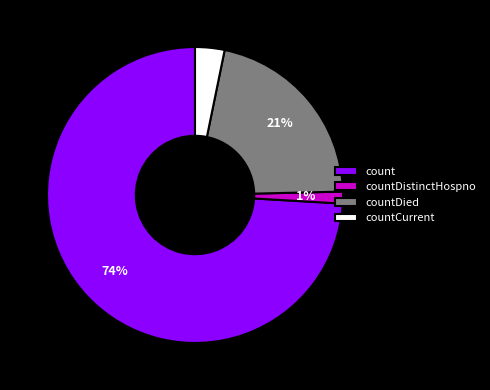

What is the majority slice?

count